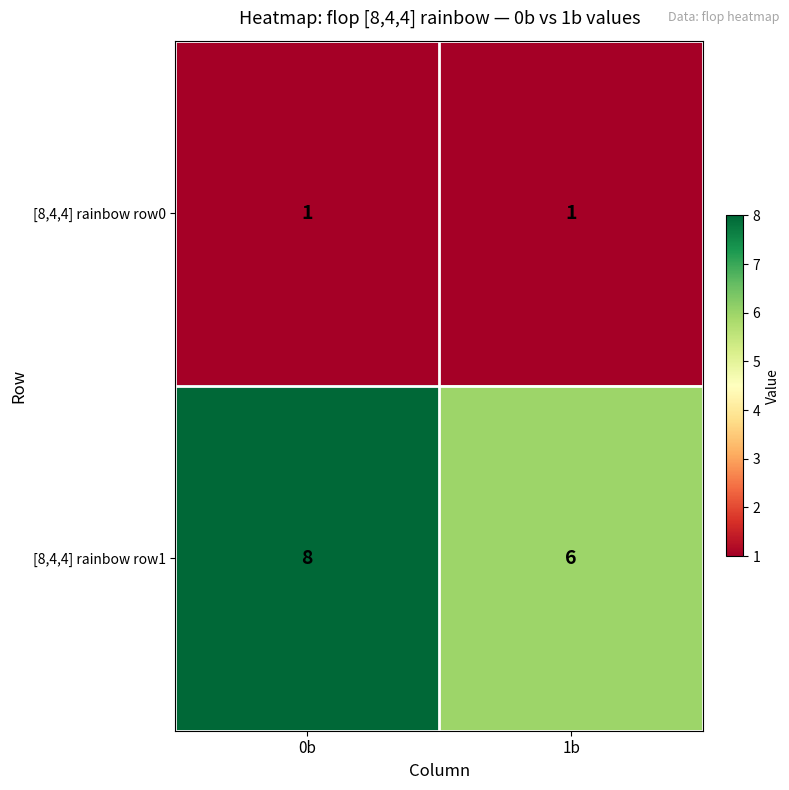

Rank the series by their maximum value, from highest to lowest.

[8,4,4] rainbow row1, [8,4,4] rainbow row0